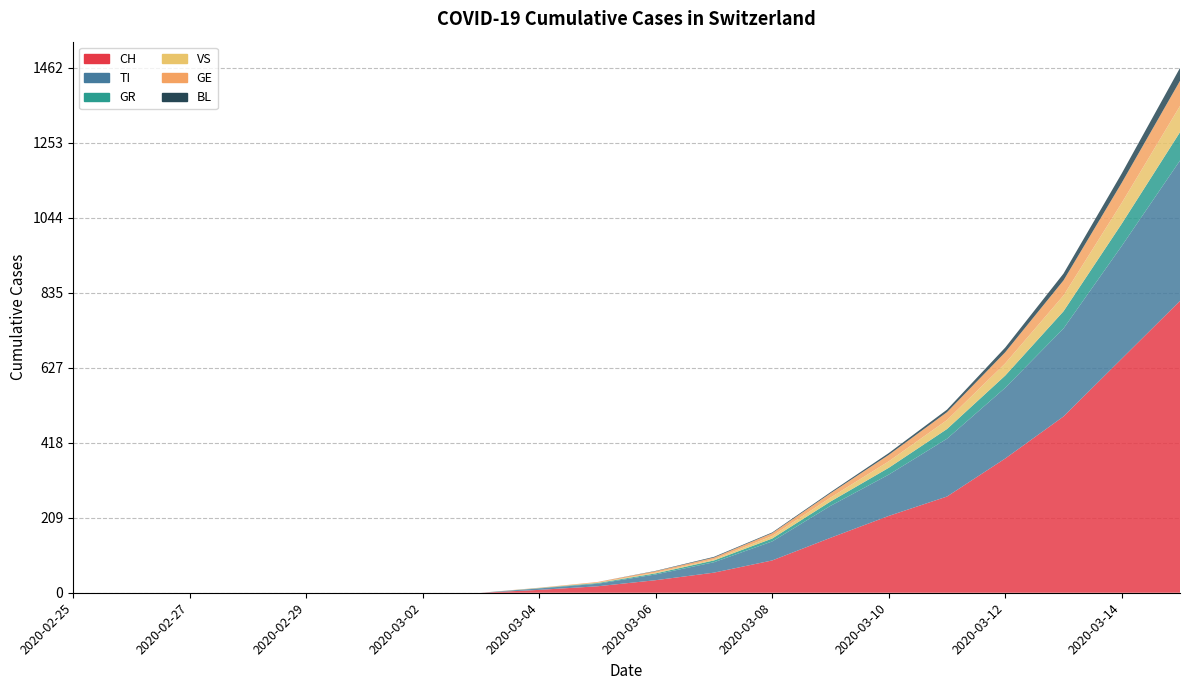

Reading left to right, extract all data points from this chart.

CH: 0	0	0	0	0	0	0	0	8	18	35	56	90	153	214	268	374	491	652	813
TI: 0	0	0	0	0	0	0	0	4	7	16	29	53	89	115	161	197	245	314	391
GR: 0	0	0	0	0	0	0	0	1	2	3	5	8	12	19	27	34	48	62	79
VS: 0	0	0	0	0	0	0	0	0	1	2	3	7	11	18	25	34	44	58	73
GE: 0	0	0	0	0	0	0	0	1	2	4	5	8	12	18	22	31	42	56	70
BL: 0	0	0	0	0	0	0	0	0	0	1	2	2	3	5	7	13	19	26	36